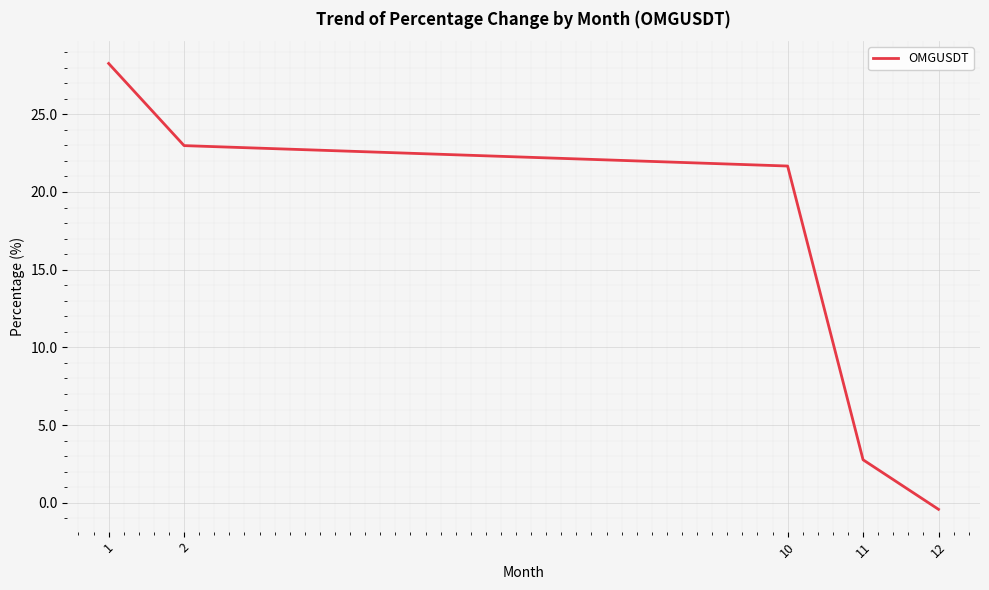

Which category has the lowest value across all series?

12